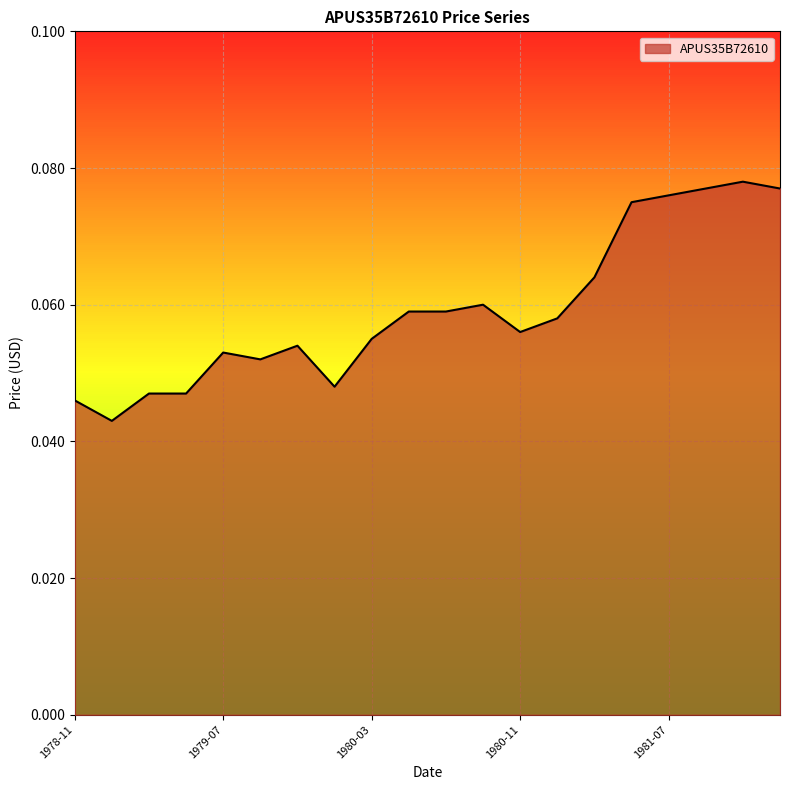

What is the value of the 14th point from the left?

0.1